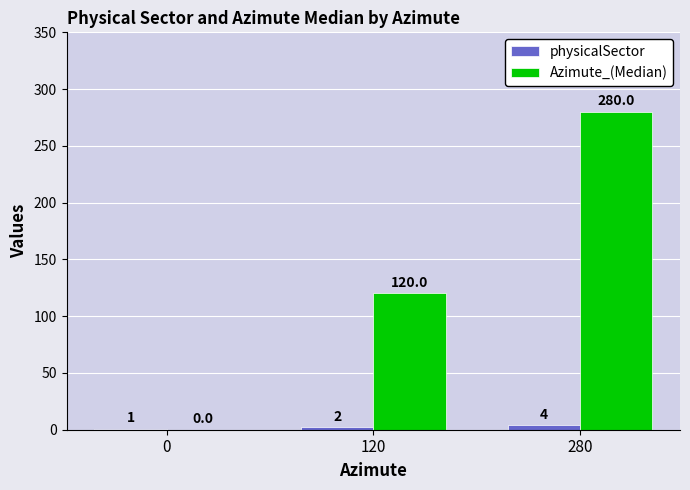

What is the total value across all series at 120?

122